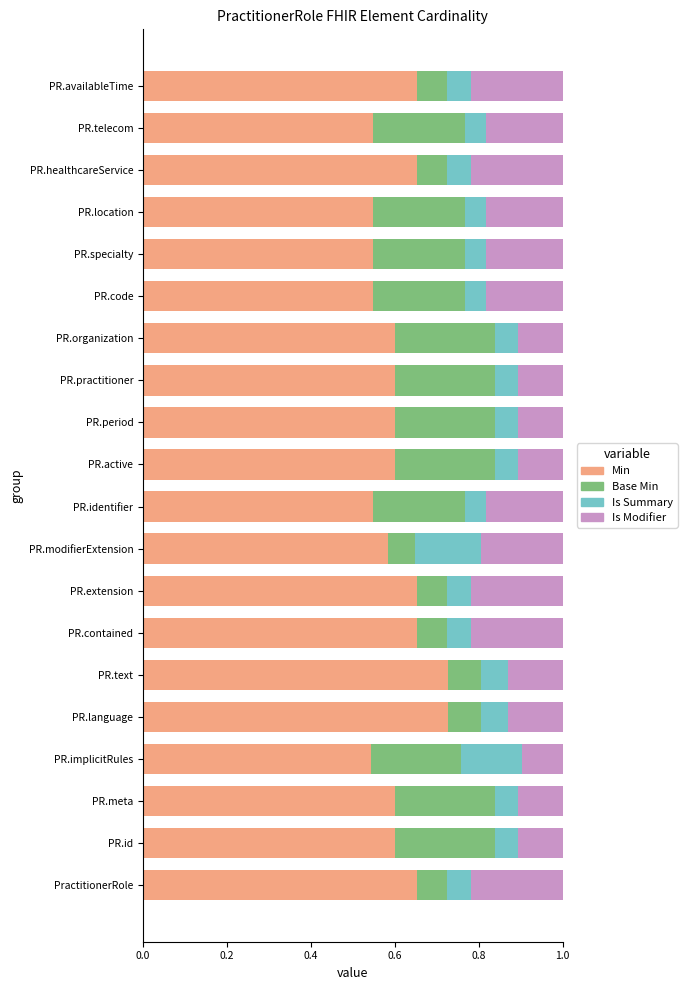

True or false: Min has a value of 0.9 at PR.id.

False